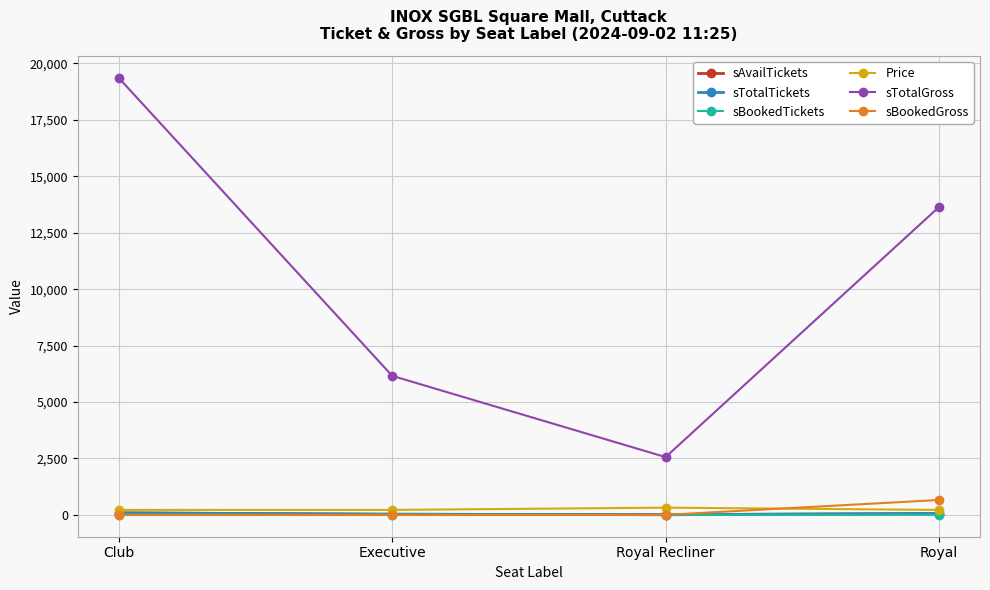

Between Club and Royal Recliner, which series saw the biggest shift?

sTotalGross